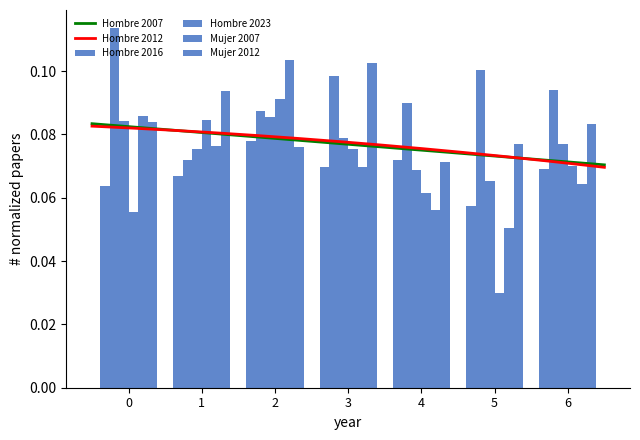

Which series has the largest total across all categories?

Hombre 2012